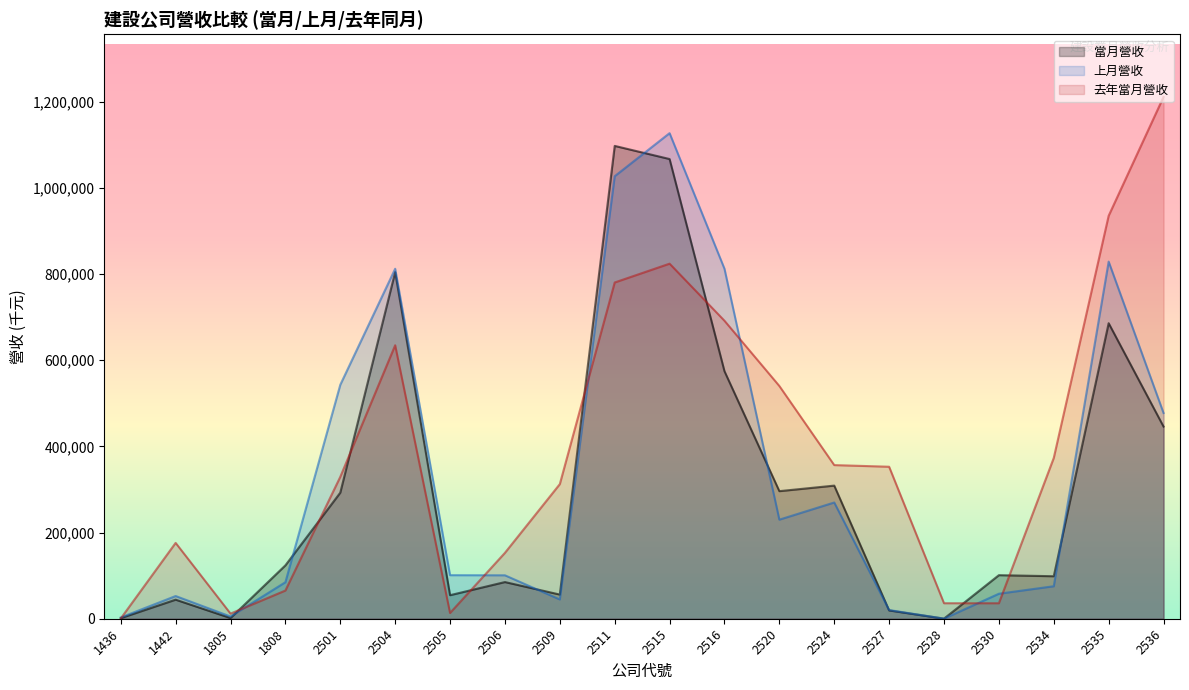

At which category is the sum across all series the highest?

2515